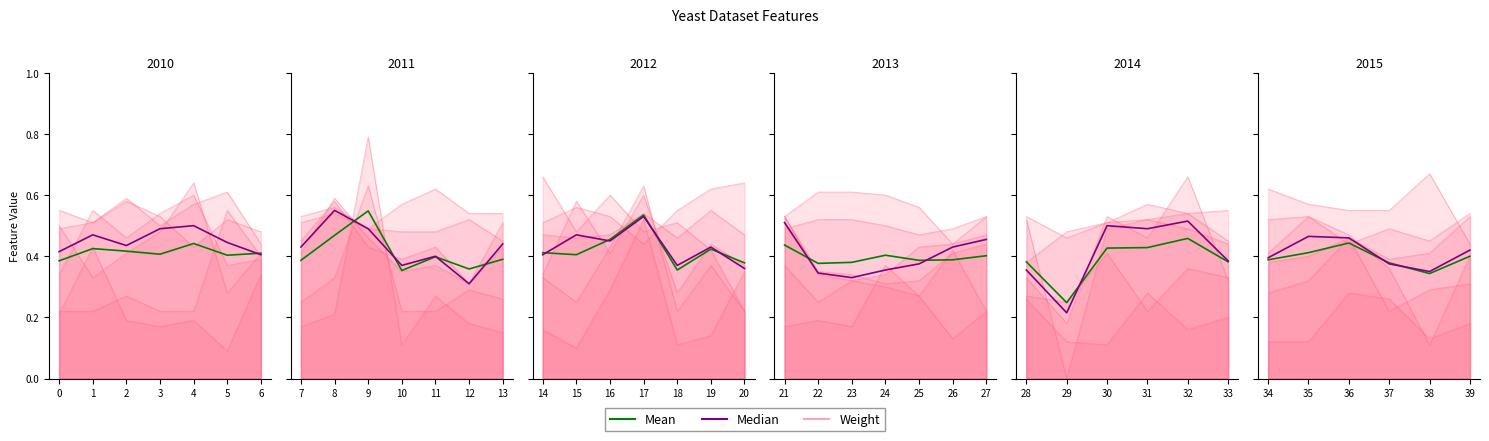

Which series ends up on top after the final intersection of Median and Mean?

Mean